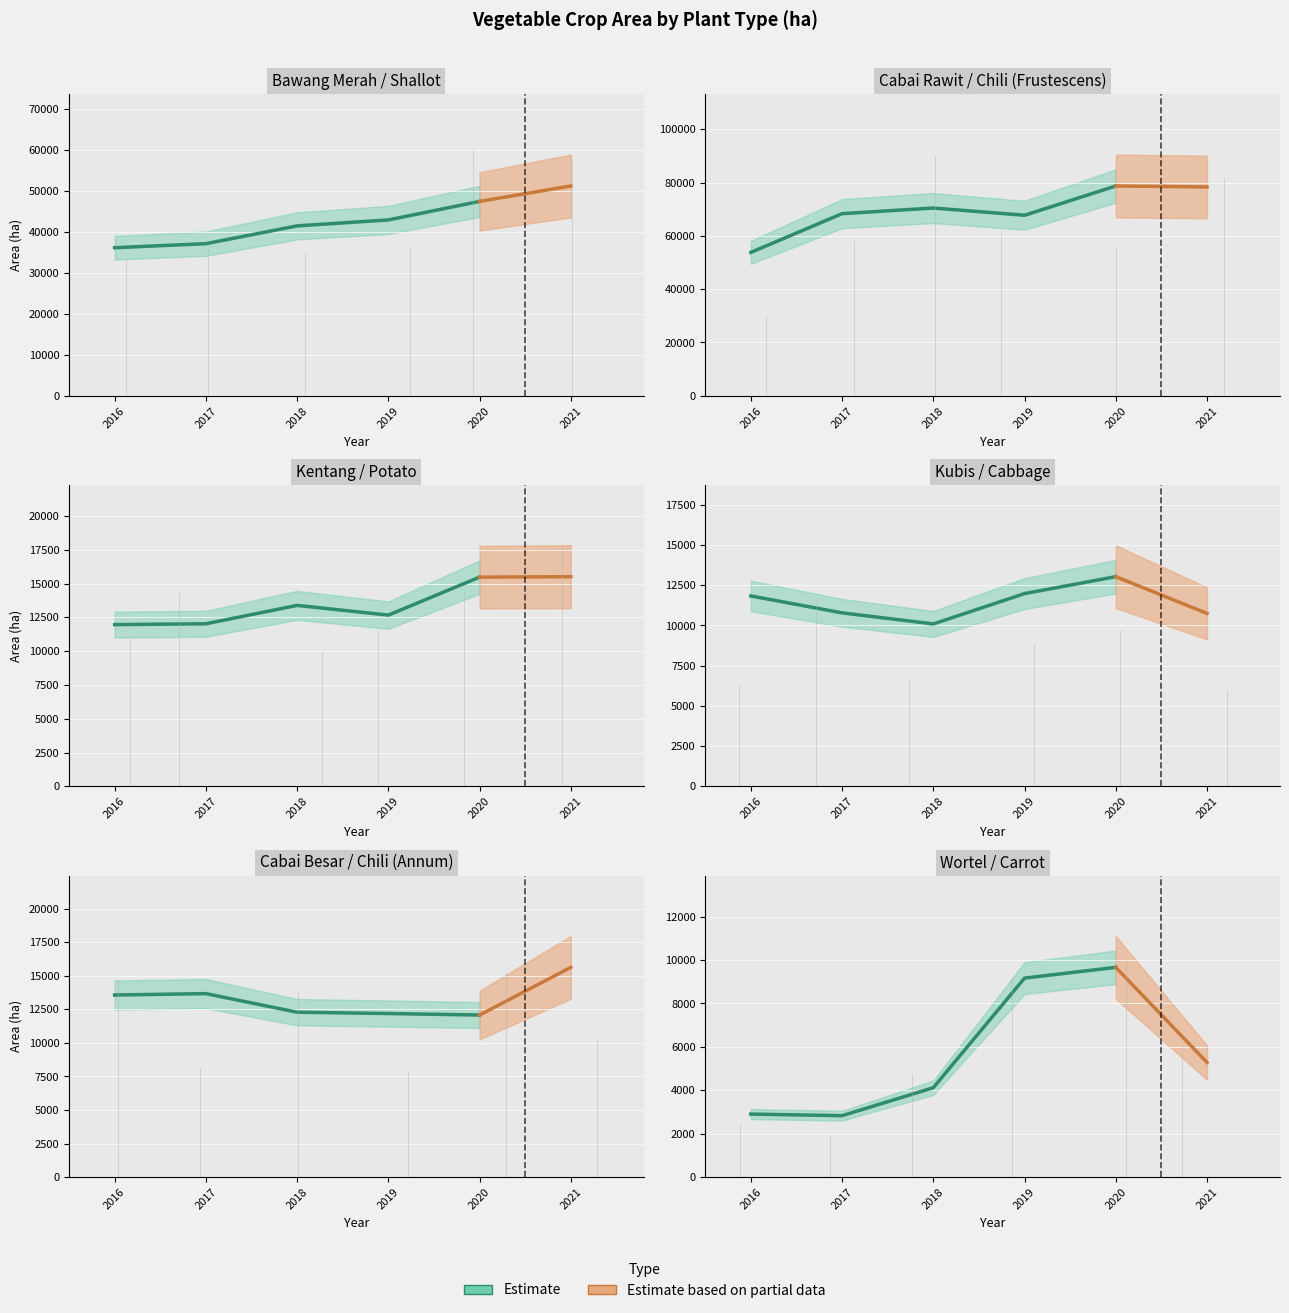

Is it true that 2019(ha) equals 5939 at Terung?

False